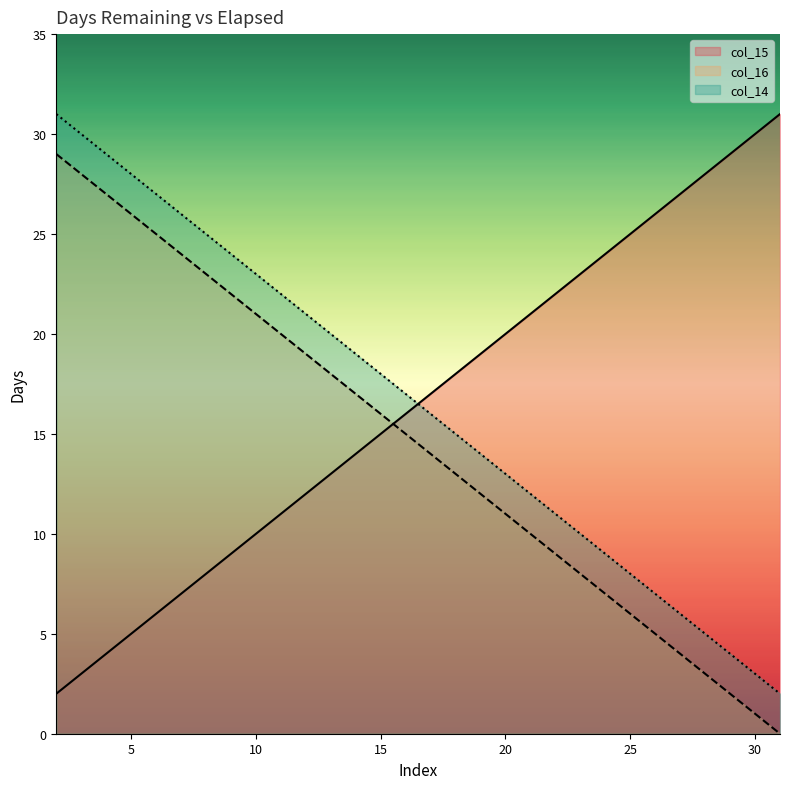

What are all the series names shown in the legend?

col_15, col_16, col_14